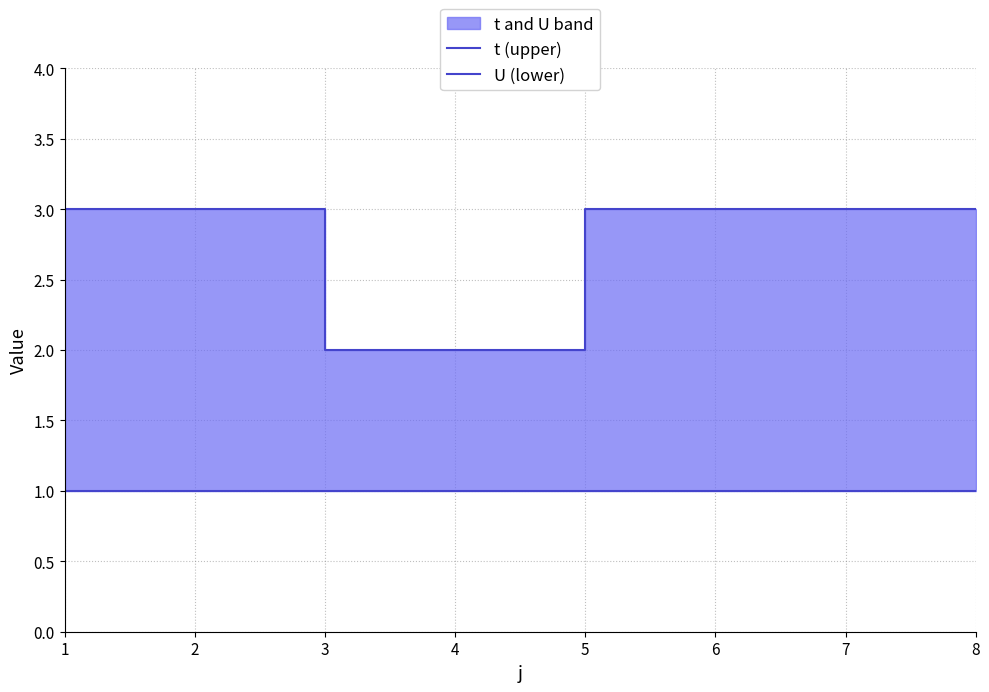

How many lines are shown in the chart?

2